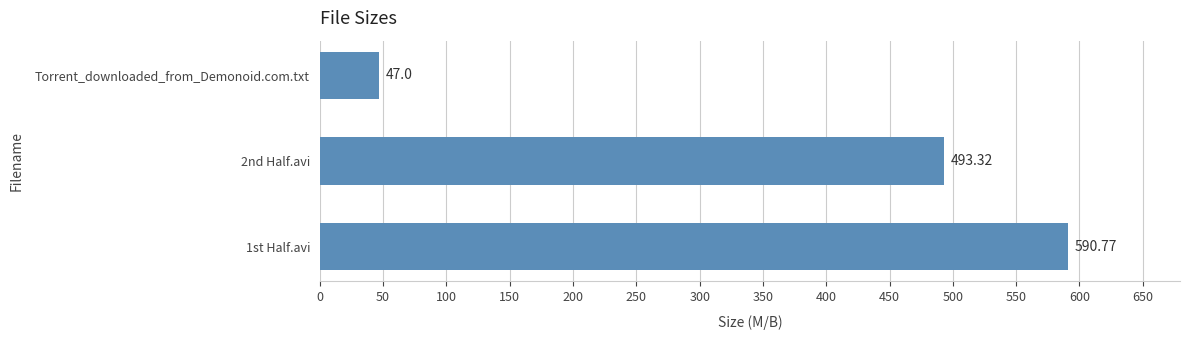

What is the average value?

377.0